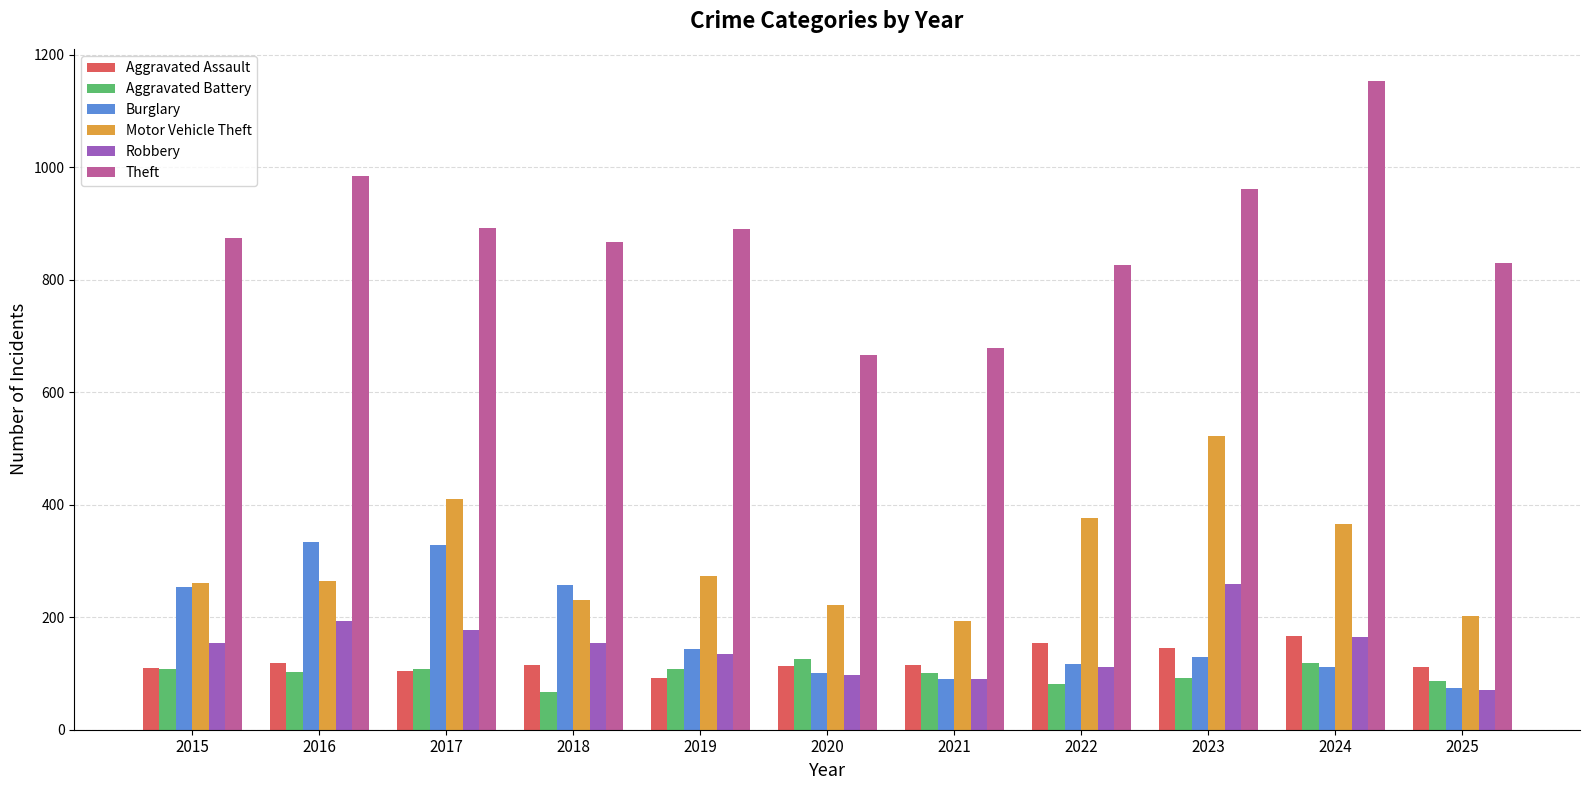

What is the sum of the Robbery values at 2020 and 2022?

208